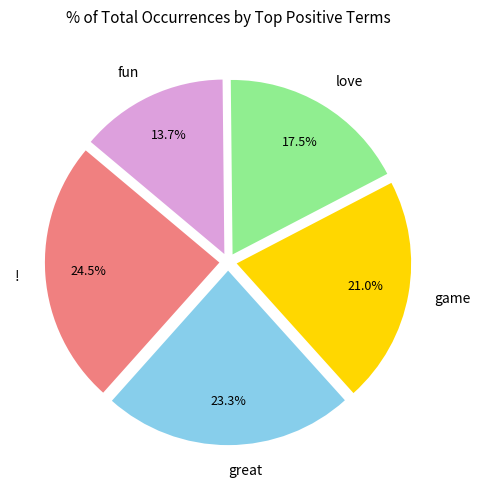

Which has a higher value, ! or fun?

!